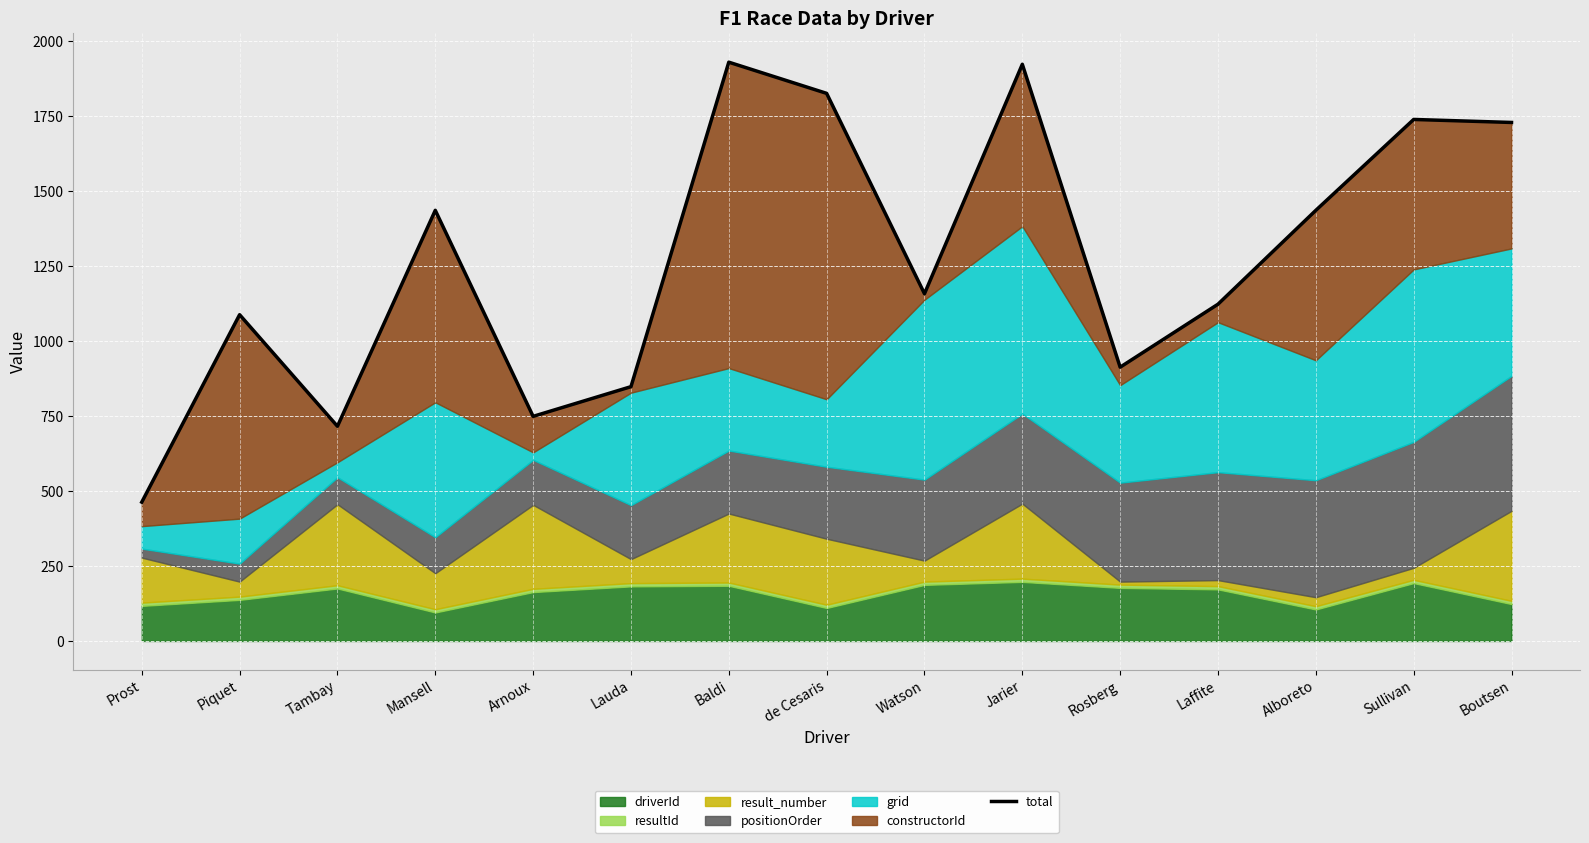

The chart shows a value of 582.0 at Rosberg. True or false?

False